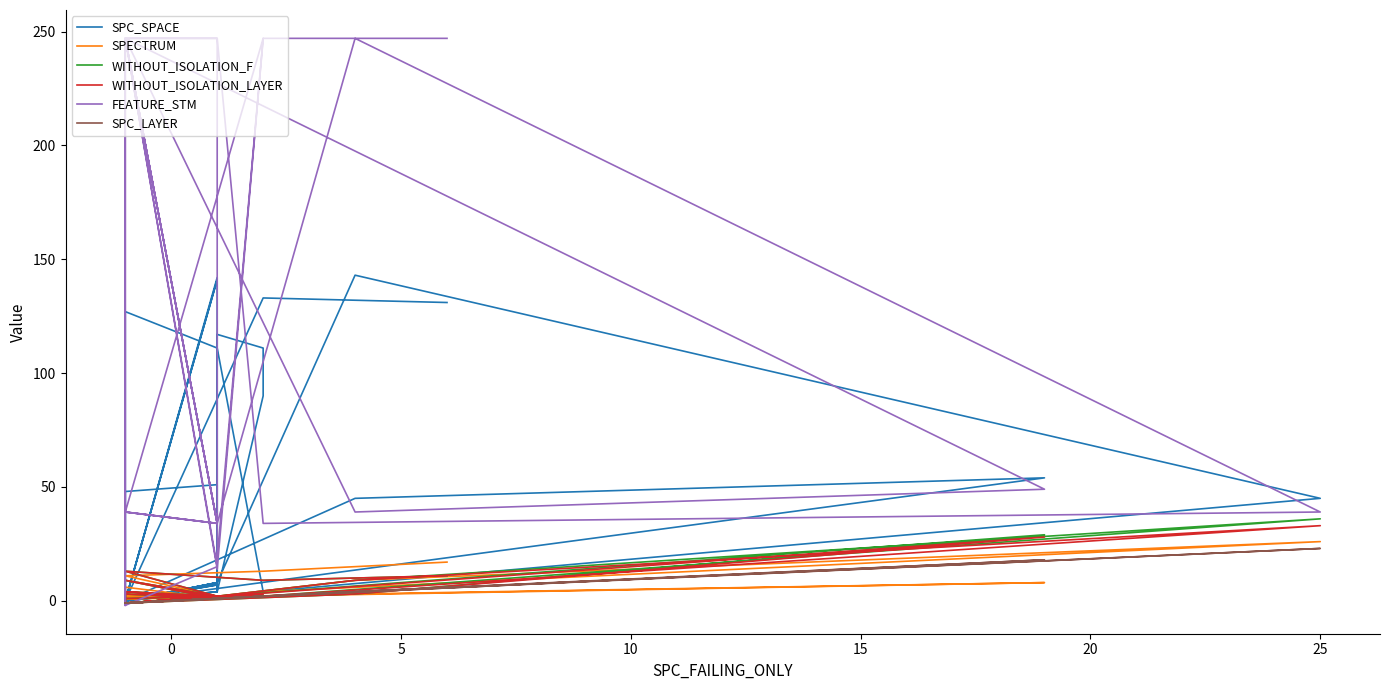

Does the chart display data point markers on the line(s)?

No